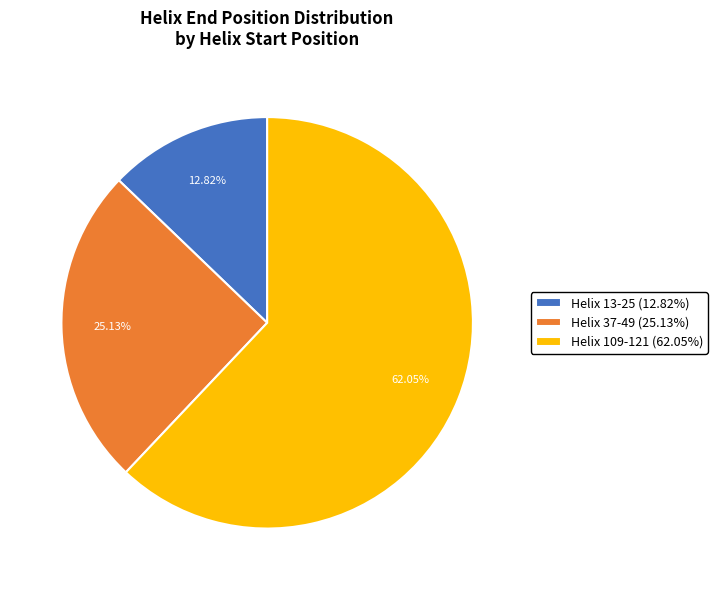

Which category has the smallest portion of the pie?

Helix 13-25